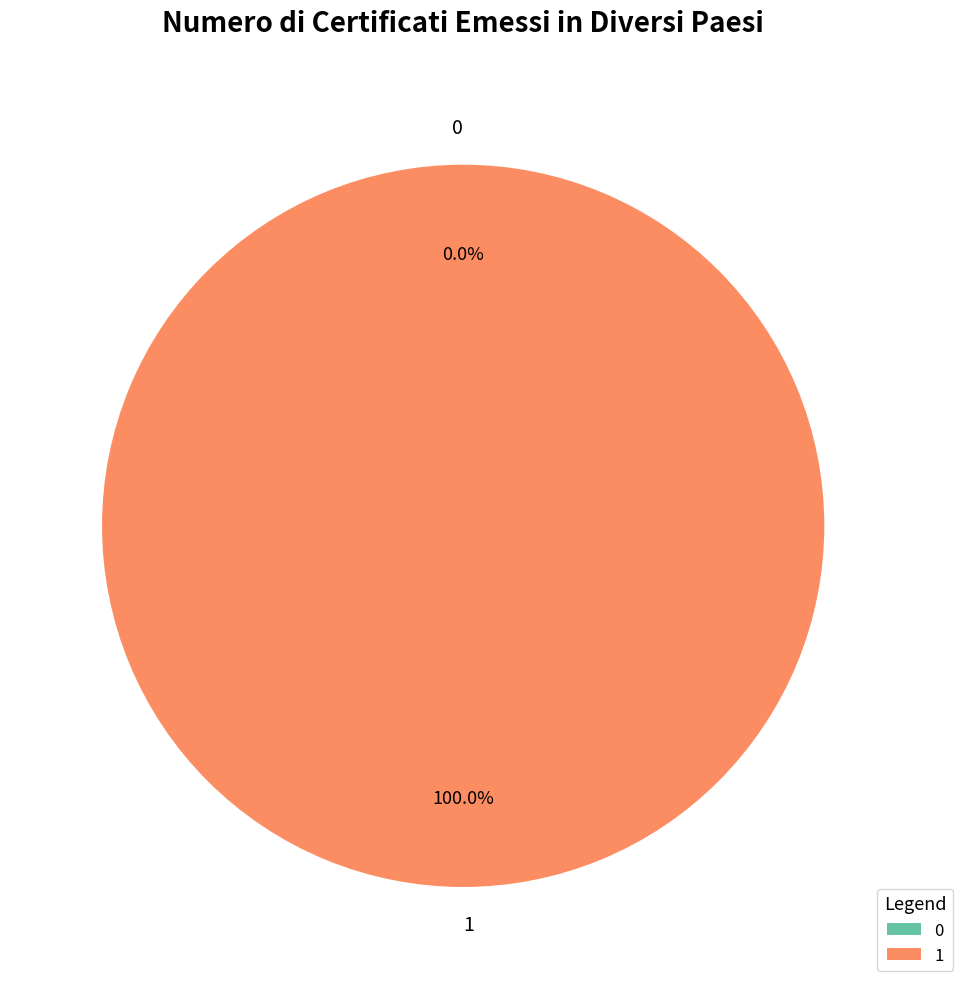

To the nearest percent, what is the difference between the 1 and 0 slice percentages?

100%